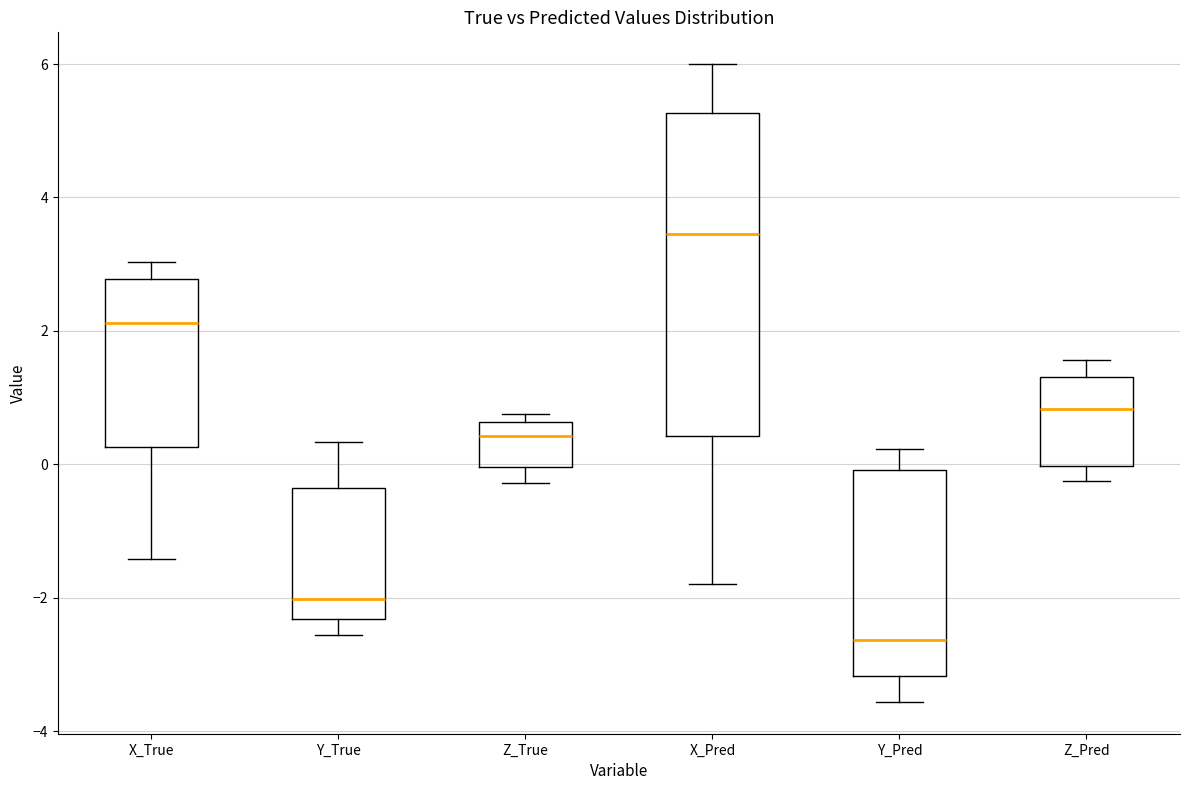

Comparing the boxes themselves (not the whiskers), which one is the tallest?

X_Pred